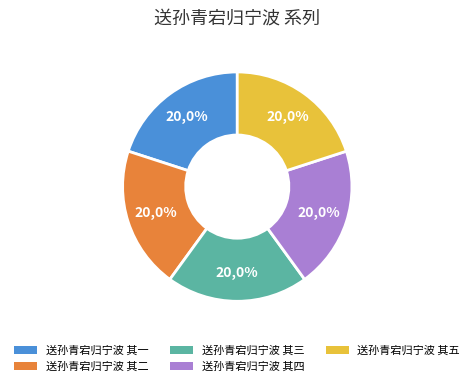

Count the number of slices in the pie.

5